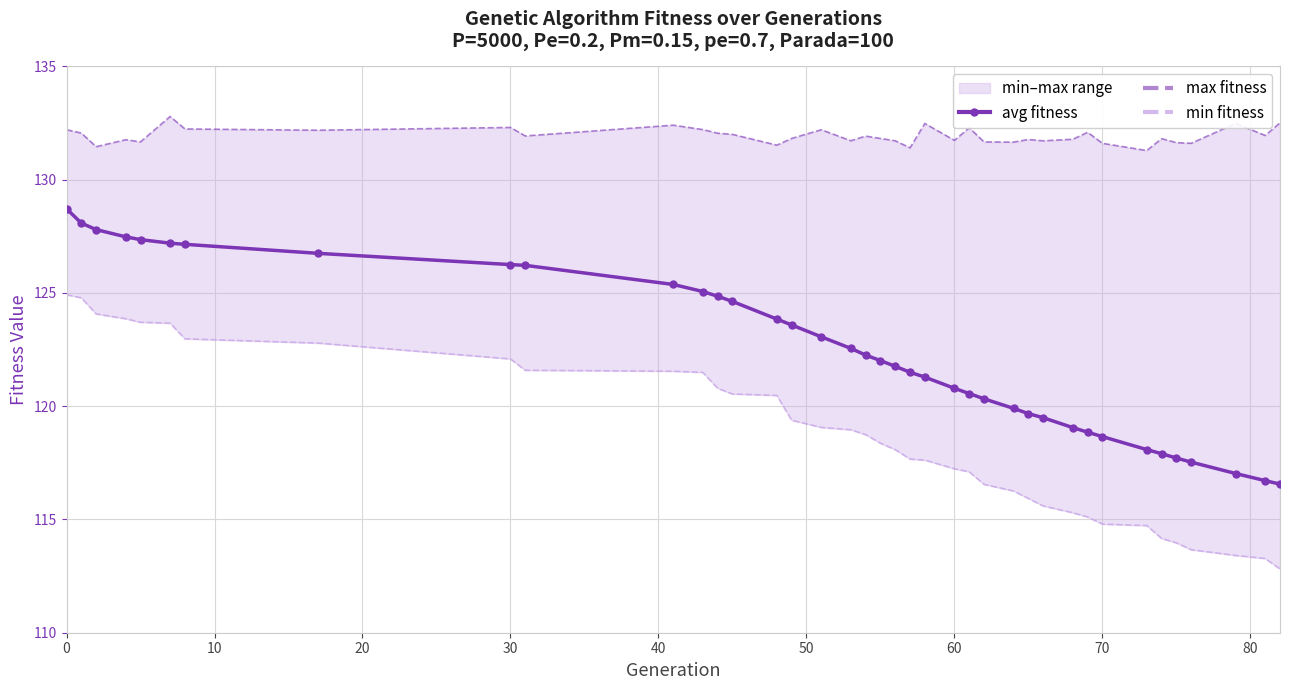

What is the minimum value for avg fitness?

116.6